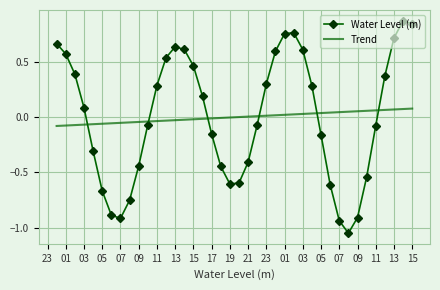

How many positive values does the Water Level (m) series have?

20